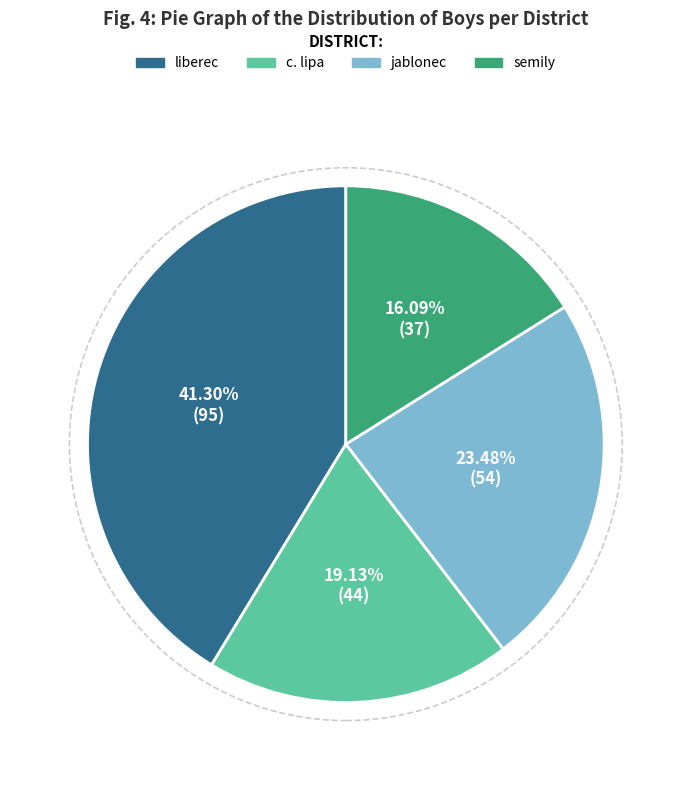

To the nearest percent, what is the average slice percentage?

25%